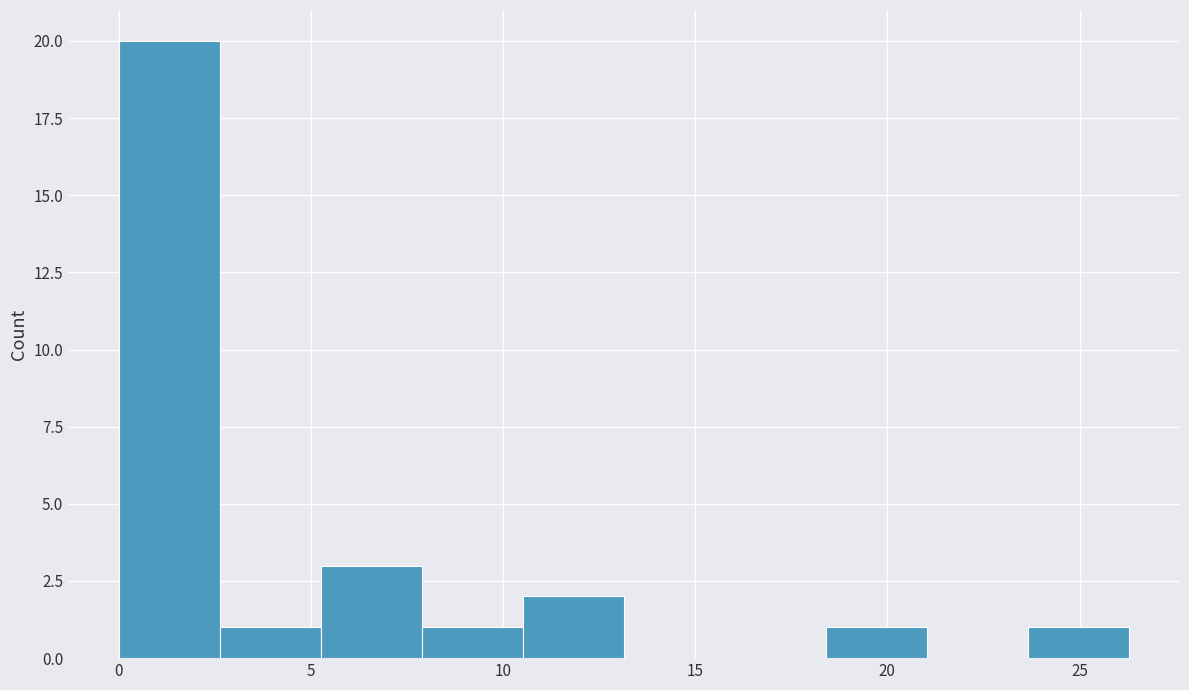

Reading left to right, list every bar in this chart as the range it spans on the x-axis followed by its height. Neither the bar edges nor the heights are printed on the chart, so give them approximately, as read against the axes.

0.0 to 2.5: 20
2.5 to 5.5: 1
5.5 to 8.0: 3
8.0 to 10.5: 1
10.5 to 13.0: 2
13.0 to 16.0: 0
16.0 to 18.5: 0
18.5 to 21.0: 1
21.0 to 23.5: 0
23.5 to 26.5: 1